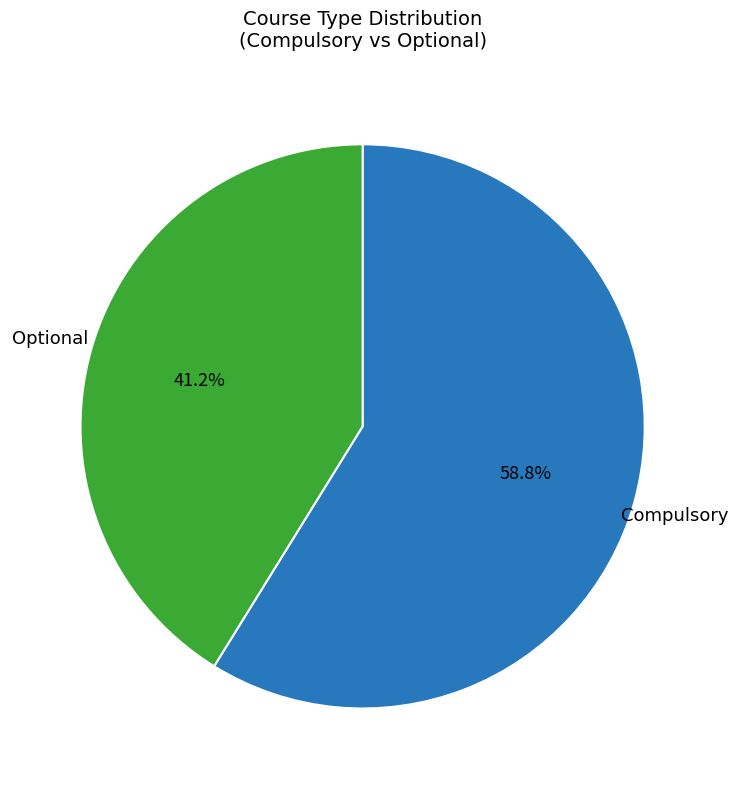

How many segments does this pie chart have?

2